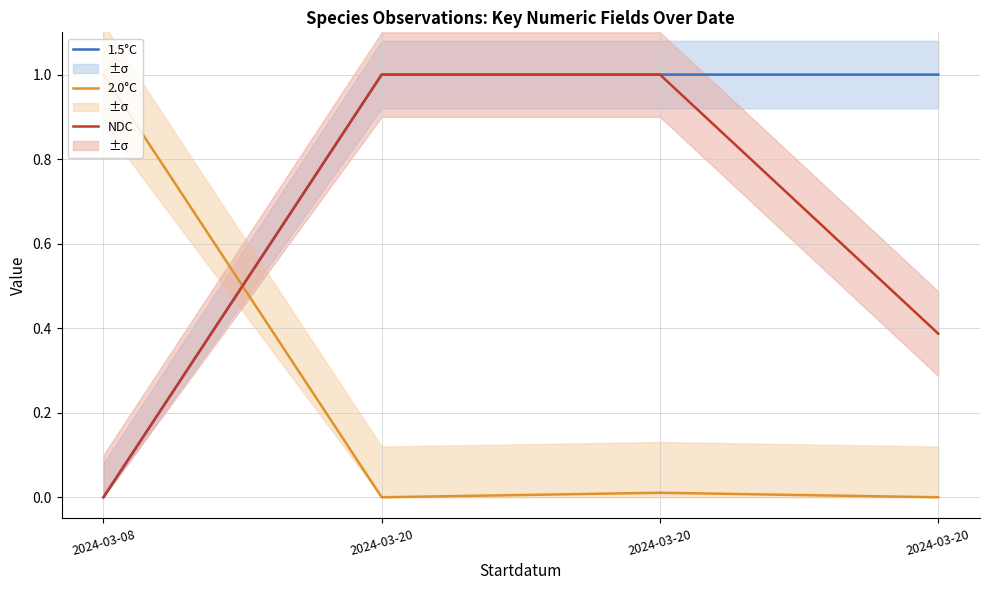

How many intersections are there between 1.5°C and 2.0°C?

1